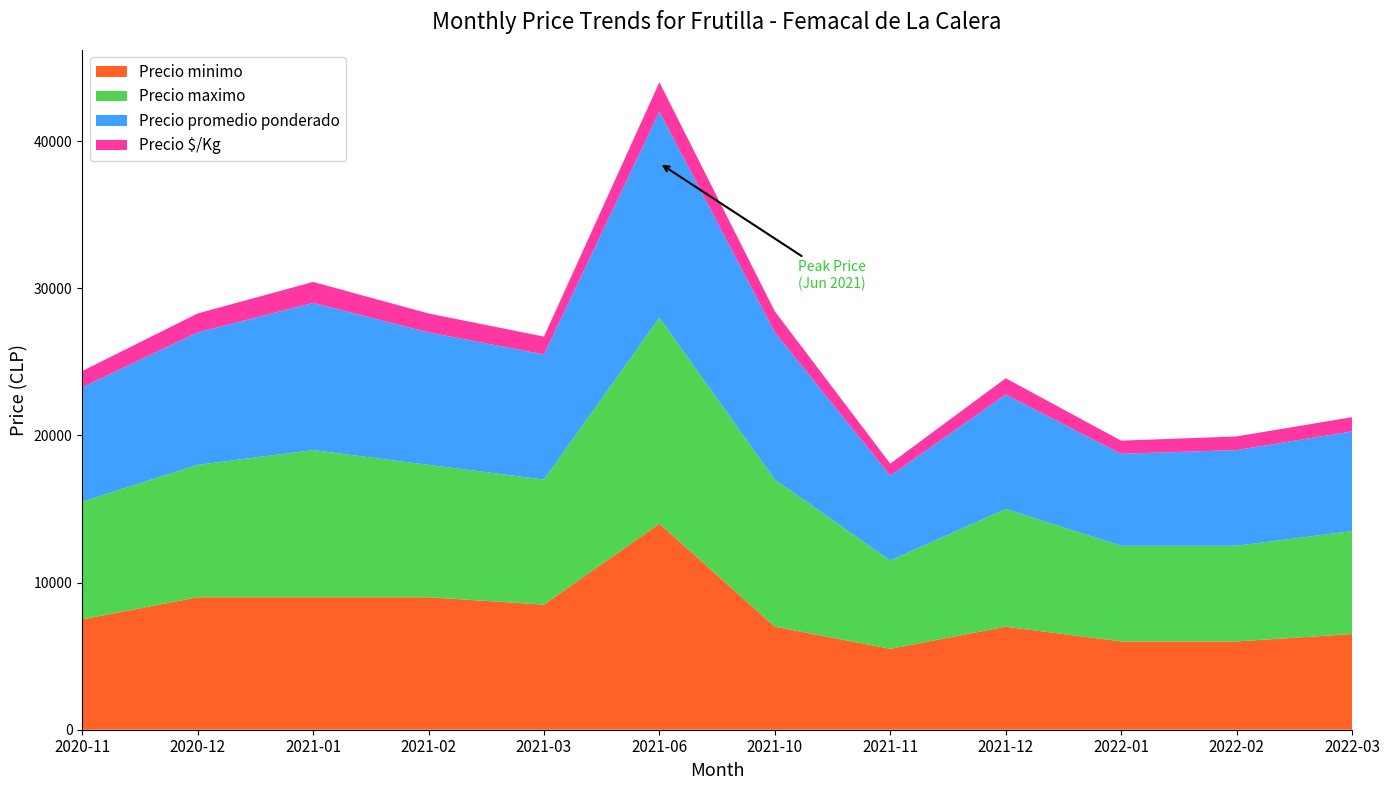

Reading left to right, transcribe all the data shown in this chart.

Precio minimo: 2020-11=7500	2020-12=9000	2021-01=9000	2021-02=9000	2021-03=8500	2021-06=14000	2021-10=7000	2021-11=5500	2021-12=7000	2022-01=6000	2022-02=6000	2022-03=6500
Precio maximo: 2020-11=8000	2020-12=9000	2021-01=10000	2021-02=9000	2021-03=8500	2021-06=14000	2021-10=10000	2021-11=6000	2021-12=8000	2022-01=6500	2022-02=6500	2022-03=7000
Precio promedio ponderado: 2020-11=7766	2020-12=9000	2021-01=10000	2021-02=9000	2021-03=8500	2021-06=14000	2021-10=10000	2021-11=5760	2021-12=7773	2022-01=6250	2022-02=6500	2022-03=6771
Precio $/Kg: 2020-11=1109	2020-12=1286	2021-01=1429	2021-02=1286	2021-03=1214	2021-06=2000	2021-10=1429	2021-11=823	2021-12=1110	2022-01=893	2022-02=929	2022-03=967